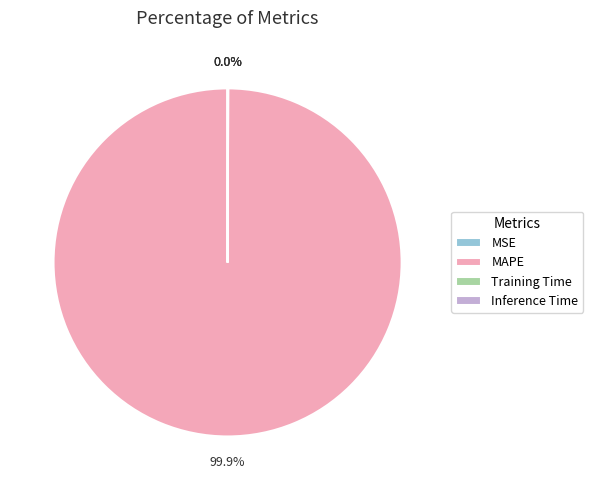

What is the majority slice?

MAPE